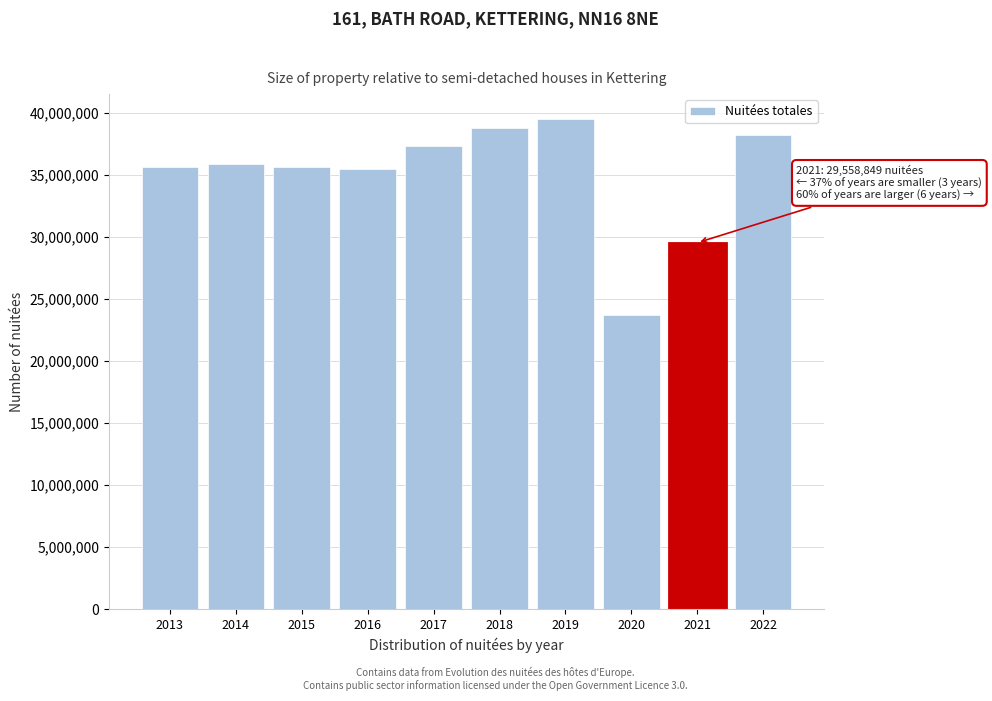

The value at 2017 is 51336556. True or false?

False